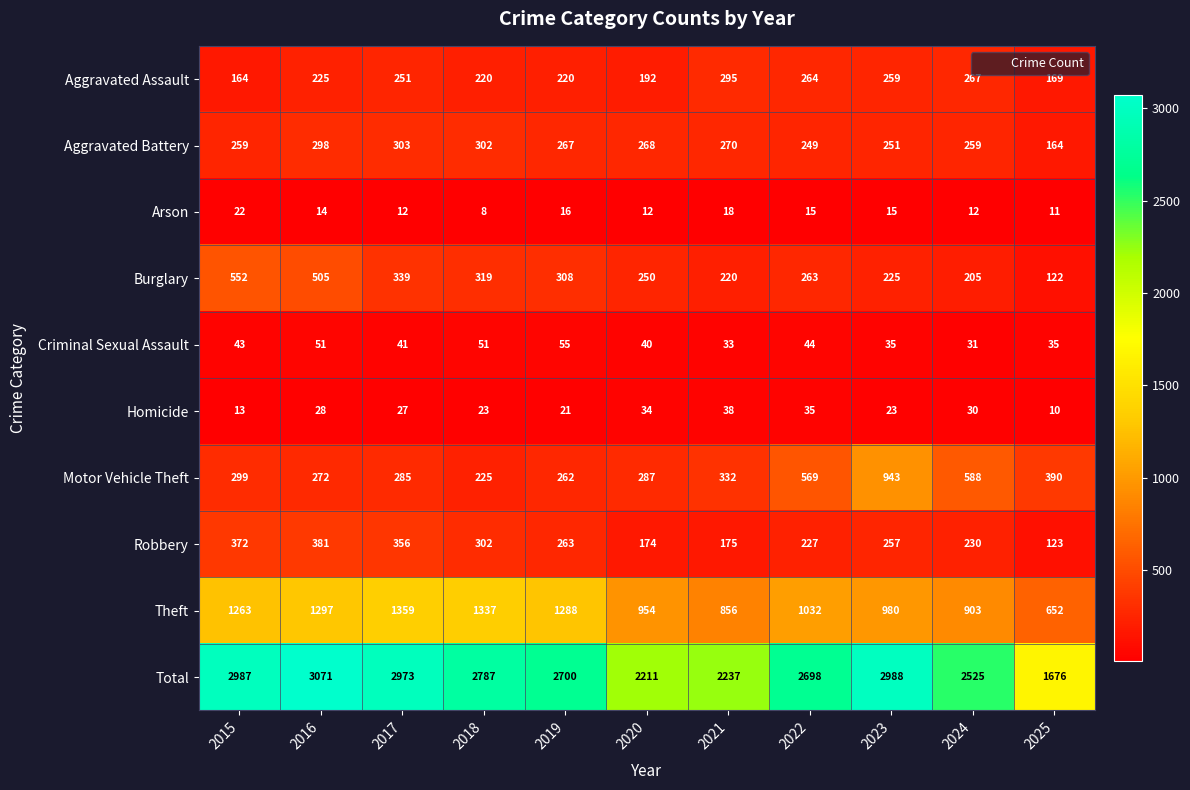

Which series changed the most between 2018 and 2021?

Total